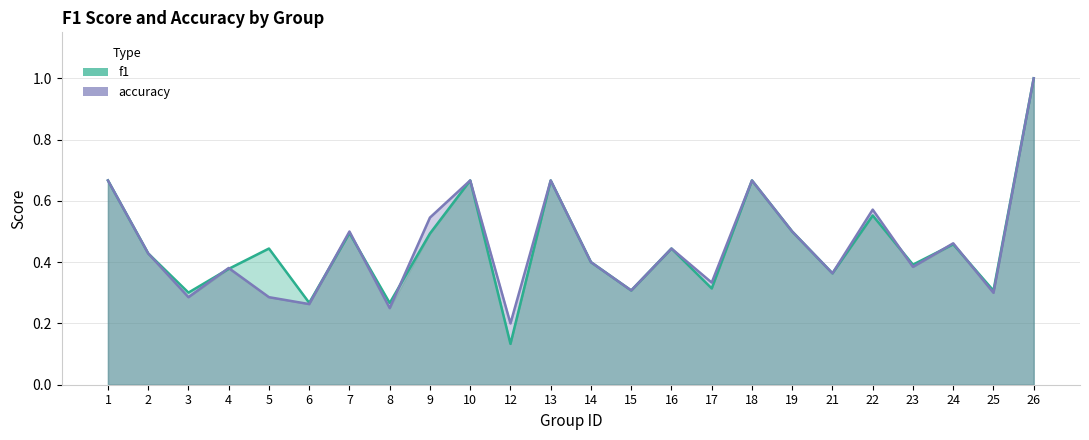

What is the approximate value of accuracy at 26?

1.0